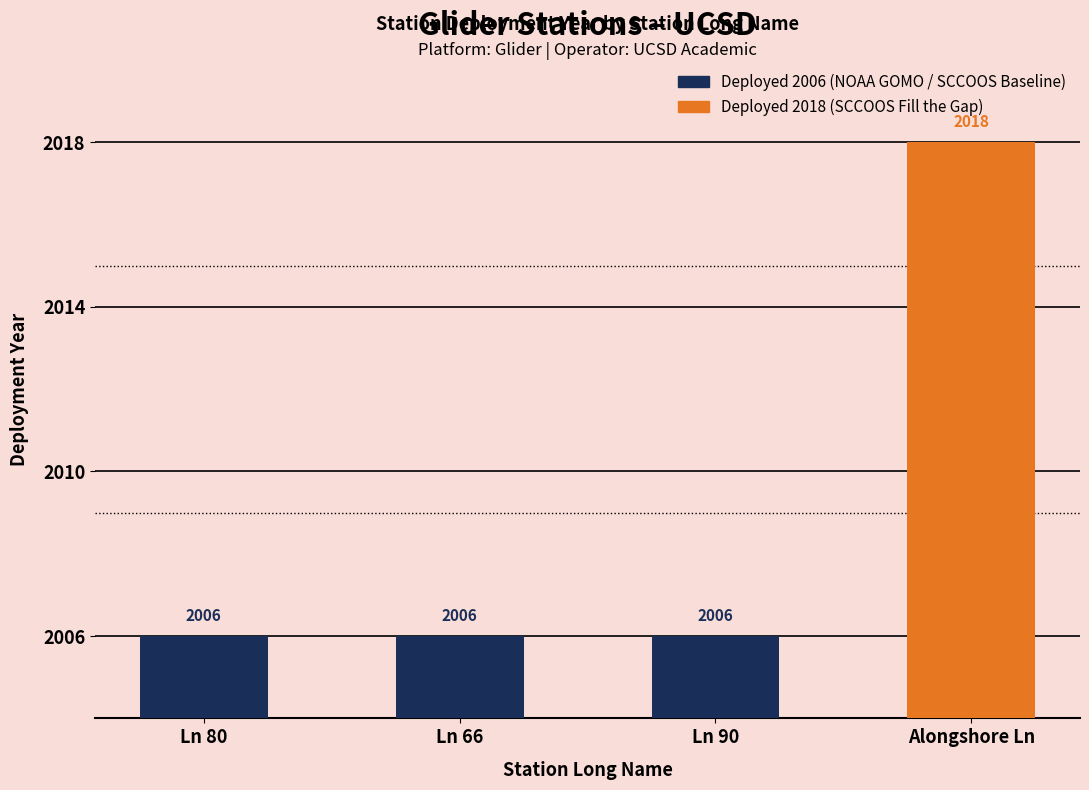

The value at Ln 66 is 437. True or false?

False